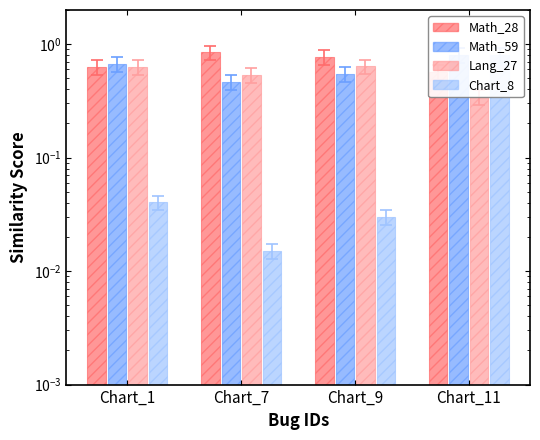

What is the sum of the Lang_27 values at Chart_9 and Chart_1?

1.3